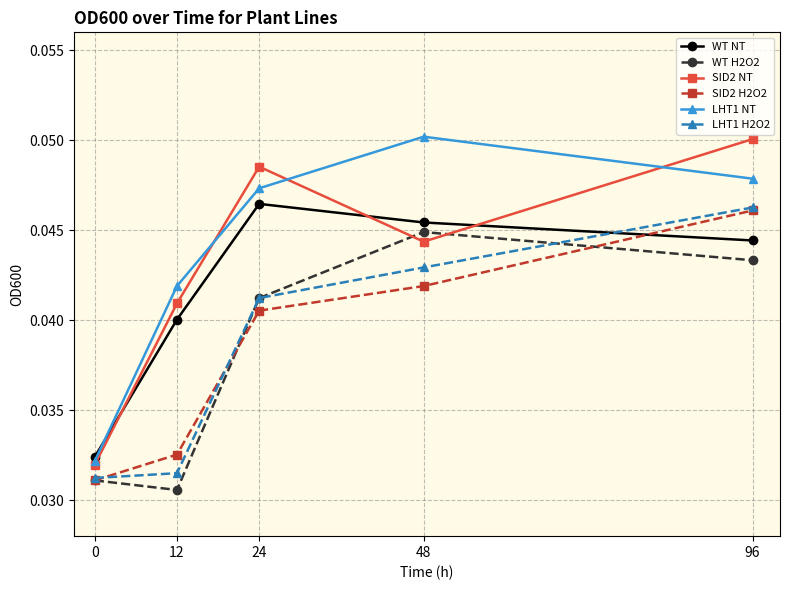

Count the number of categories in the chart.

5